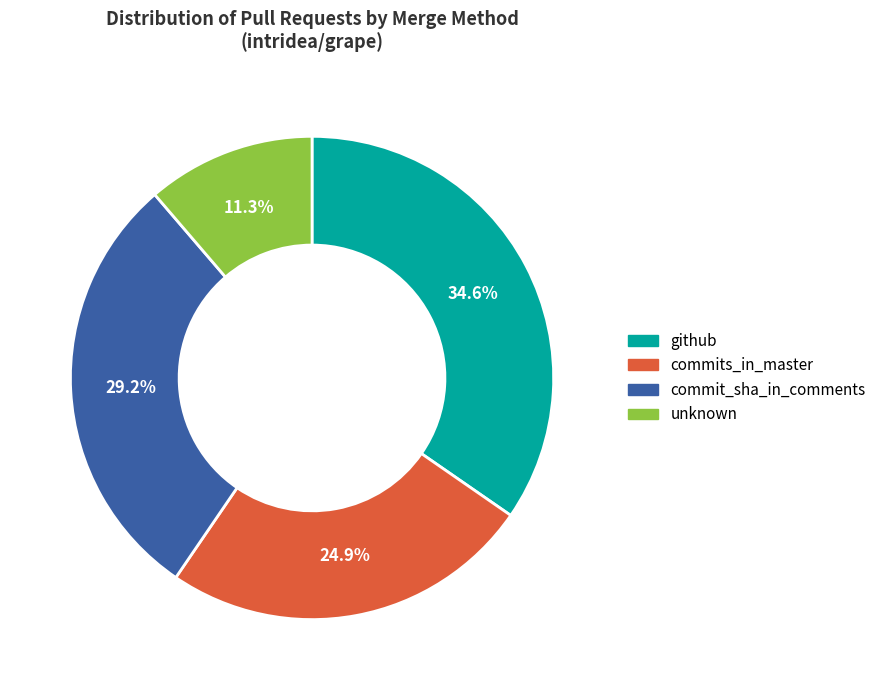

What is the smallest slice in the pie chart?

unknown